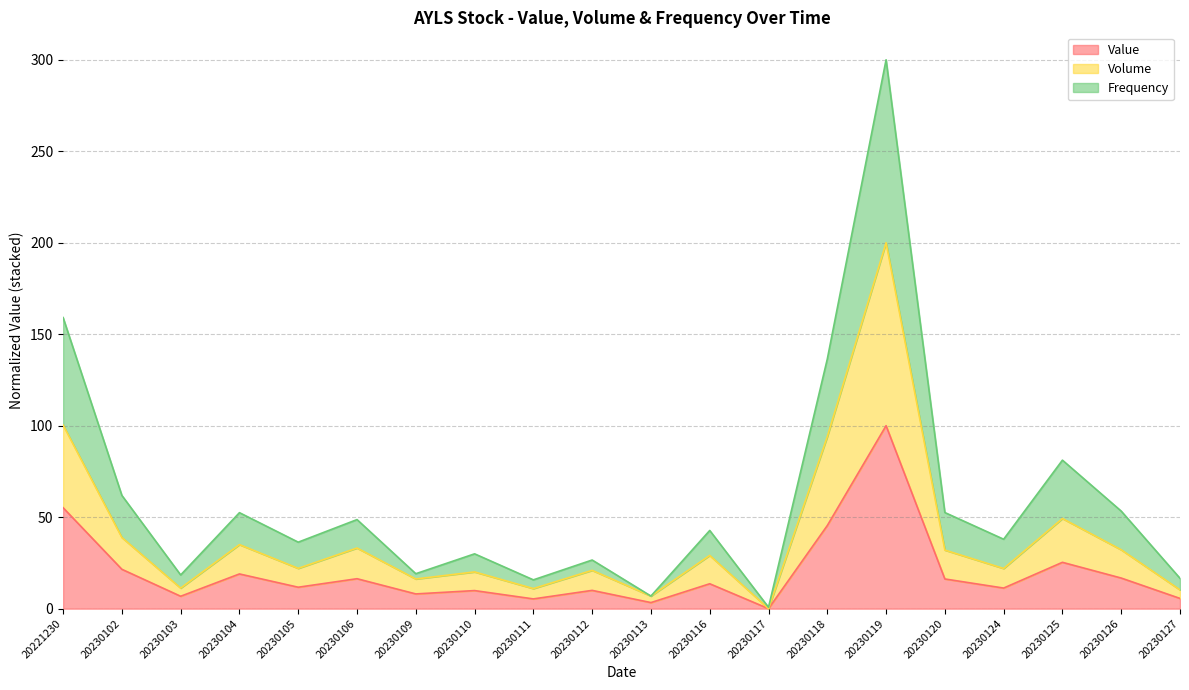

At how many categories does at least one series exceed 108?

3